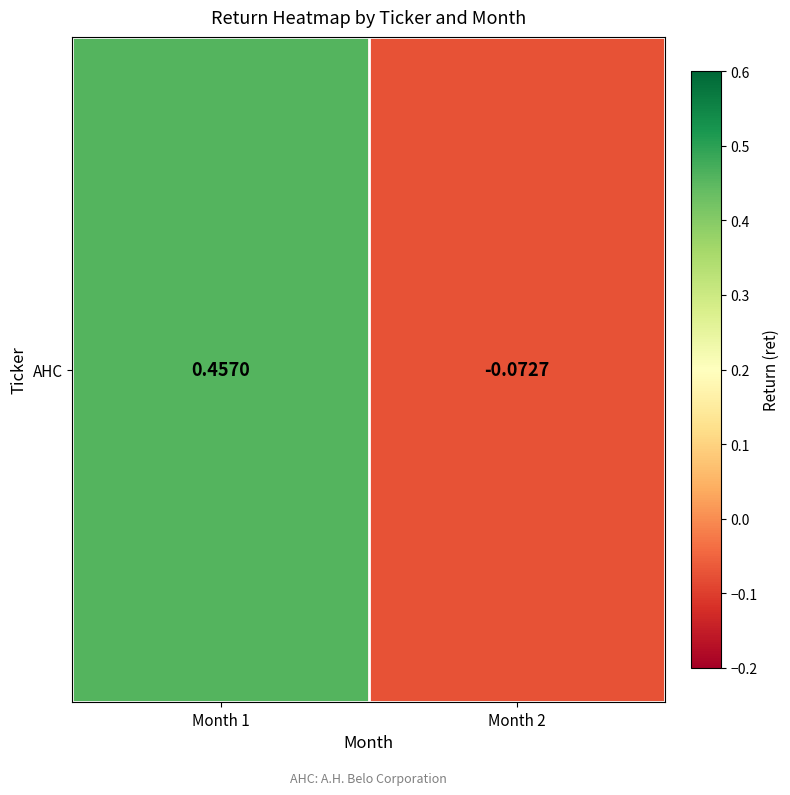

Reading left to right, what are all the values shown in this chart?

0.5	-0.1